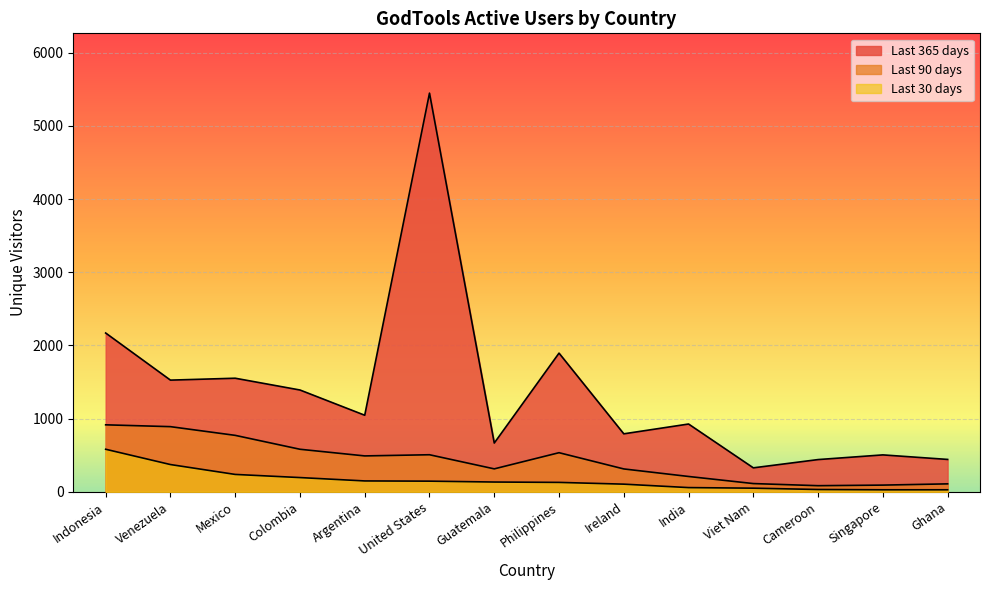

Reading left to right, list all the values displayed in this chart.

Last 365 days: 2170	1526	1552	1391	1046	5449	666	1895	792	926	327	440	504	442
Last 90 days: 915	890	771	581	490	506	313	534	312	209	112	83	91	108
Last 30 days: 581	372	237	194	148	145	133	128	104	57	49	31	27	27